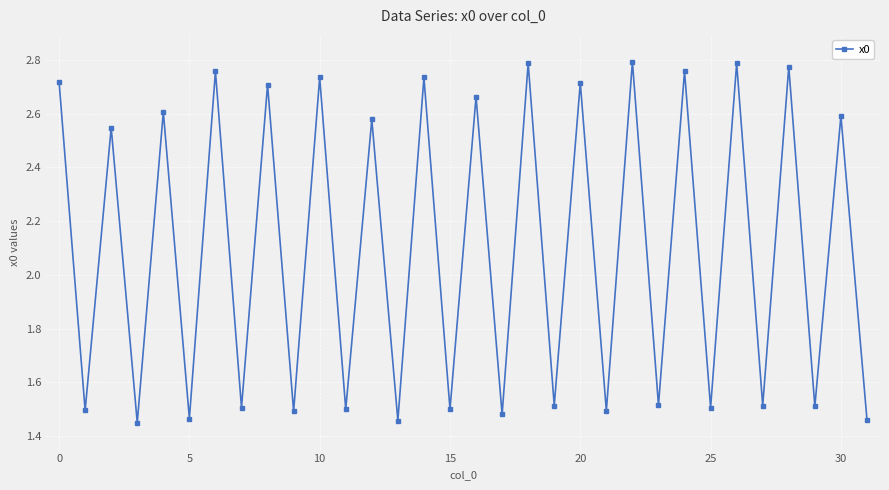

How many values are between 1 and 2?

16